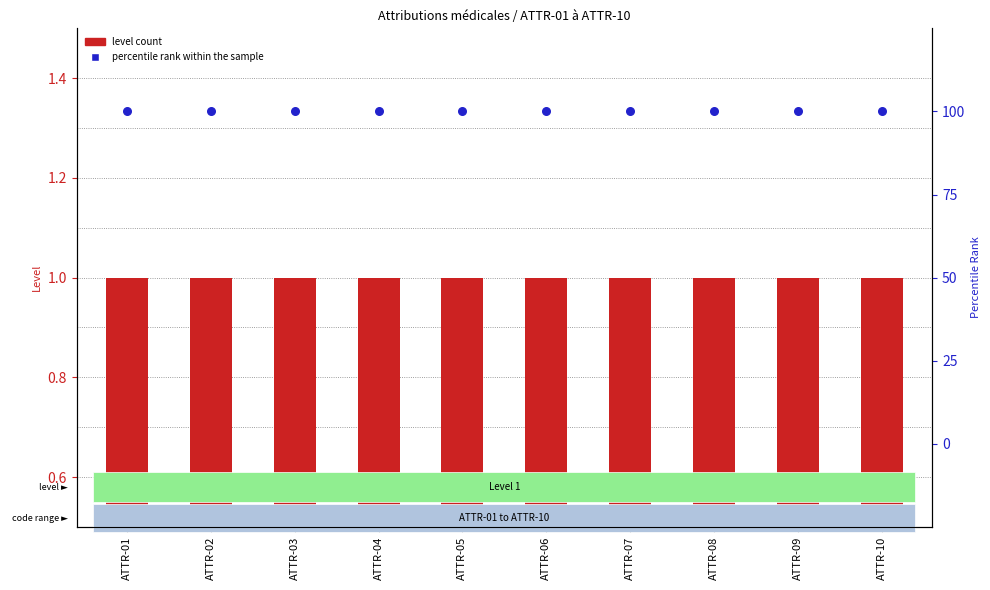

Which series reaches the maximum Y coordinate?

percentile rank within the sample